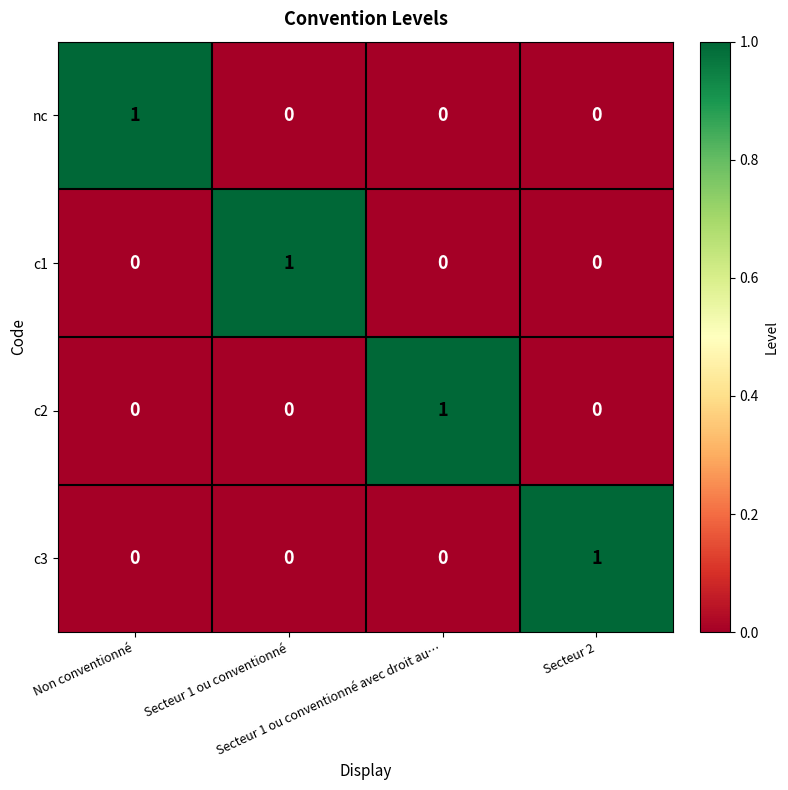

At how many categories does at least one series exceed 0?

4